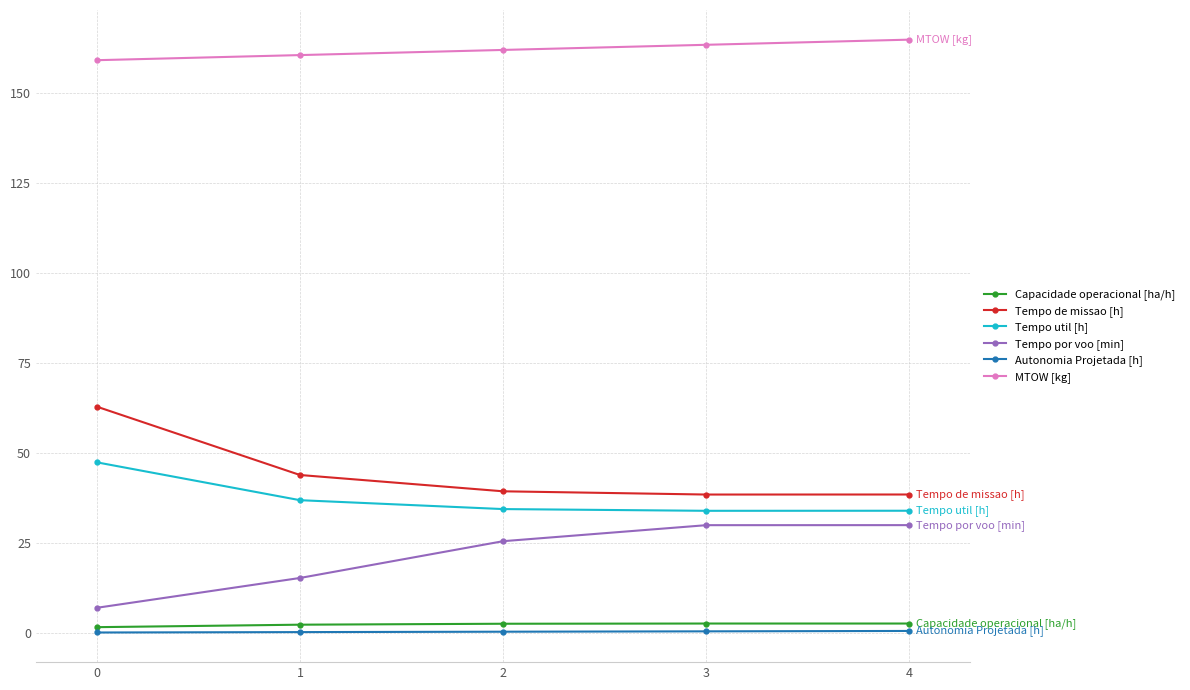

Does the chart display data point markers on the line(s)?

Yes